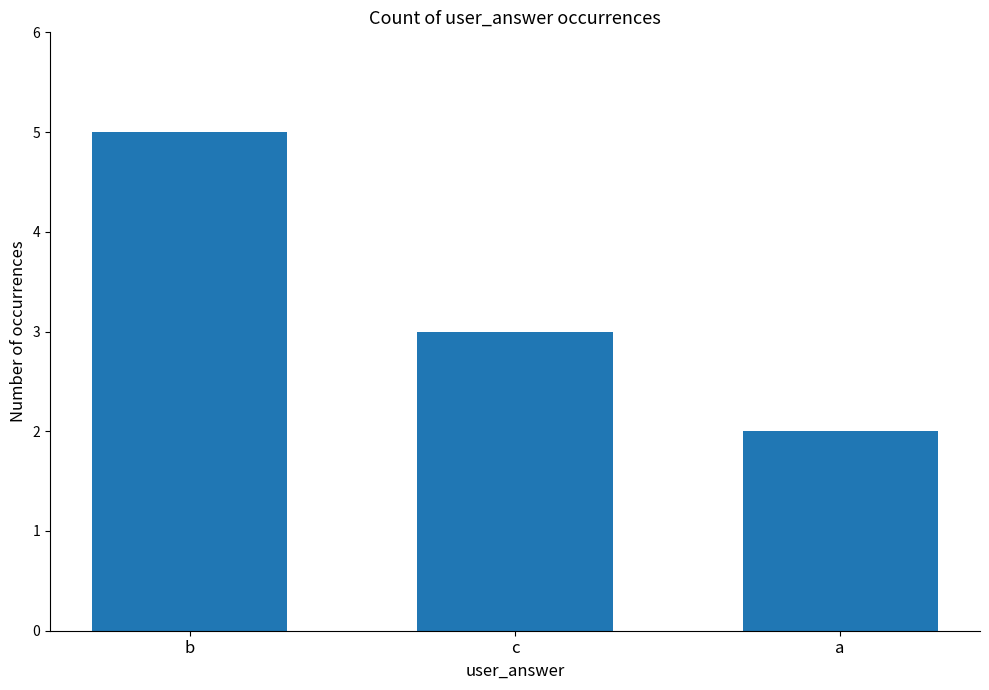

Does the chart contain any negative values?

No